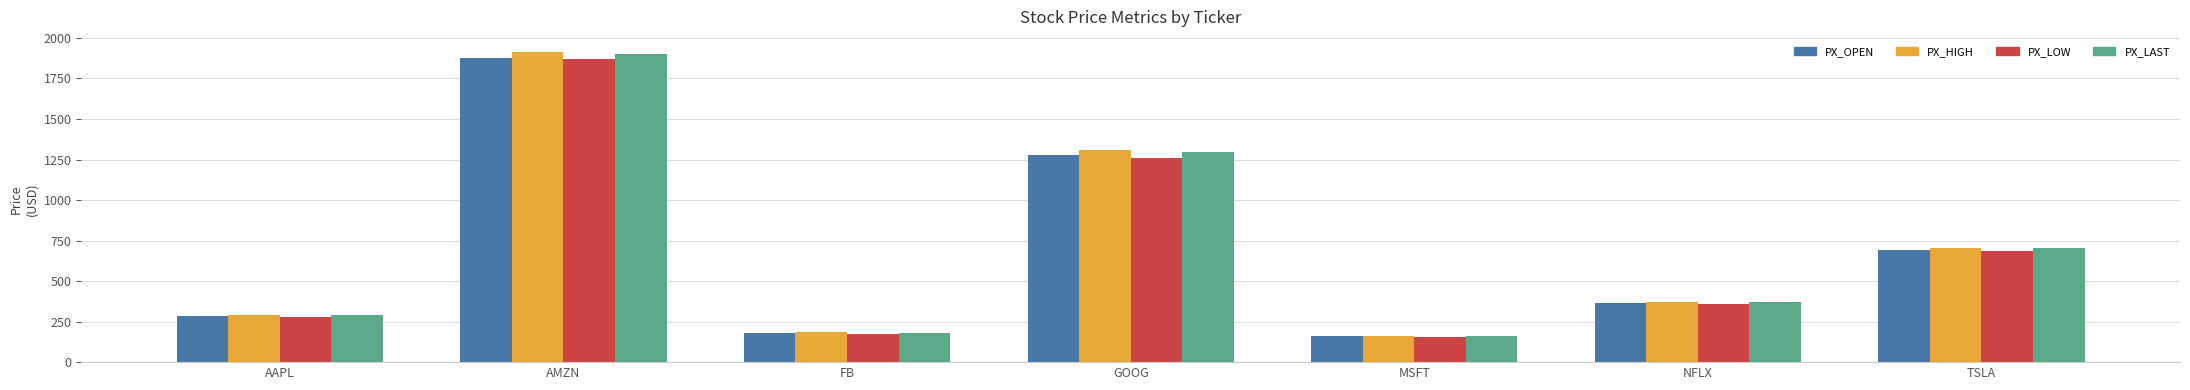

Are the bars grouped side by side (vs. stacked)?

Yes